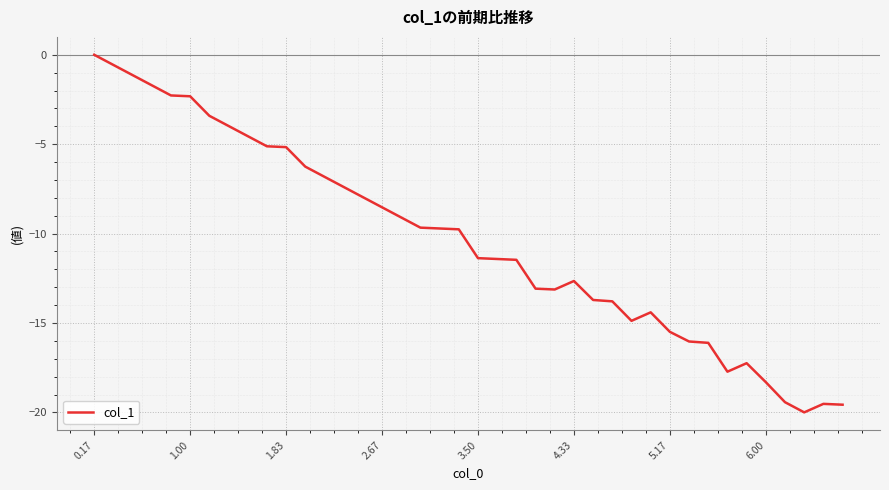

What is the smallest value displayed?

-20.0